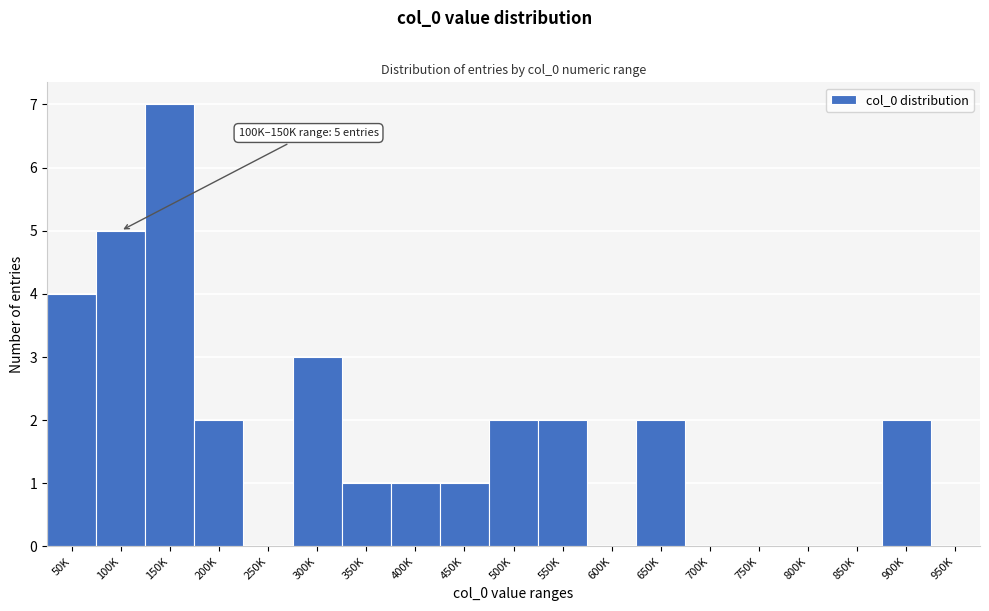

Reading left to right, extract all data points from this chart.

50K=4	100K=5	150K=7	200K=2	250K=0	300K=3	350K=1	400K=1	450K=1	500K=2	550K=2	600K=0	650K=2	700K=0	750K=0	800K=0	850K=0	900K=2	950K=0